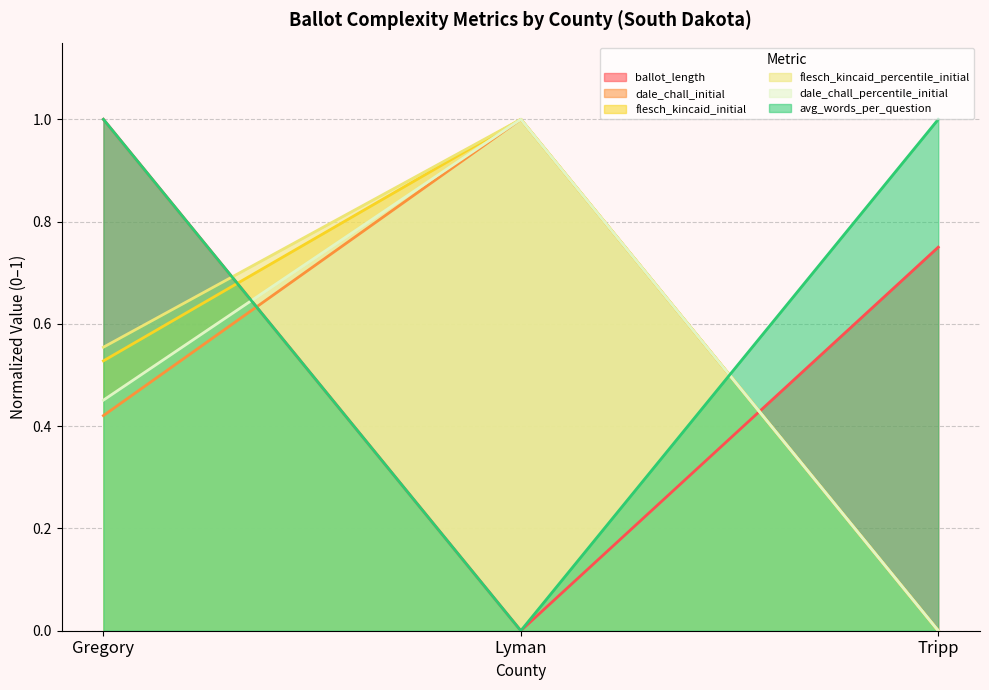

What is the label of the 2nd point from the right?

Lyman